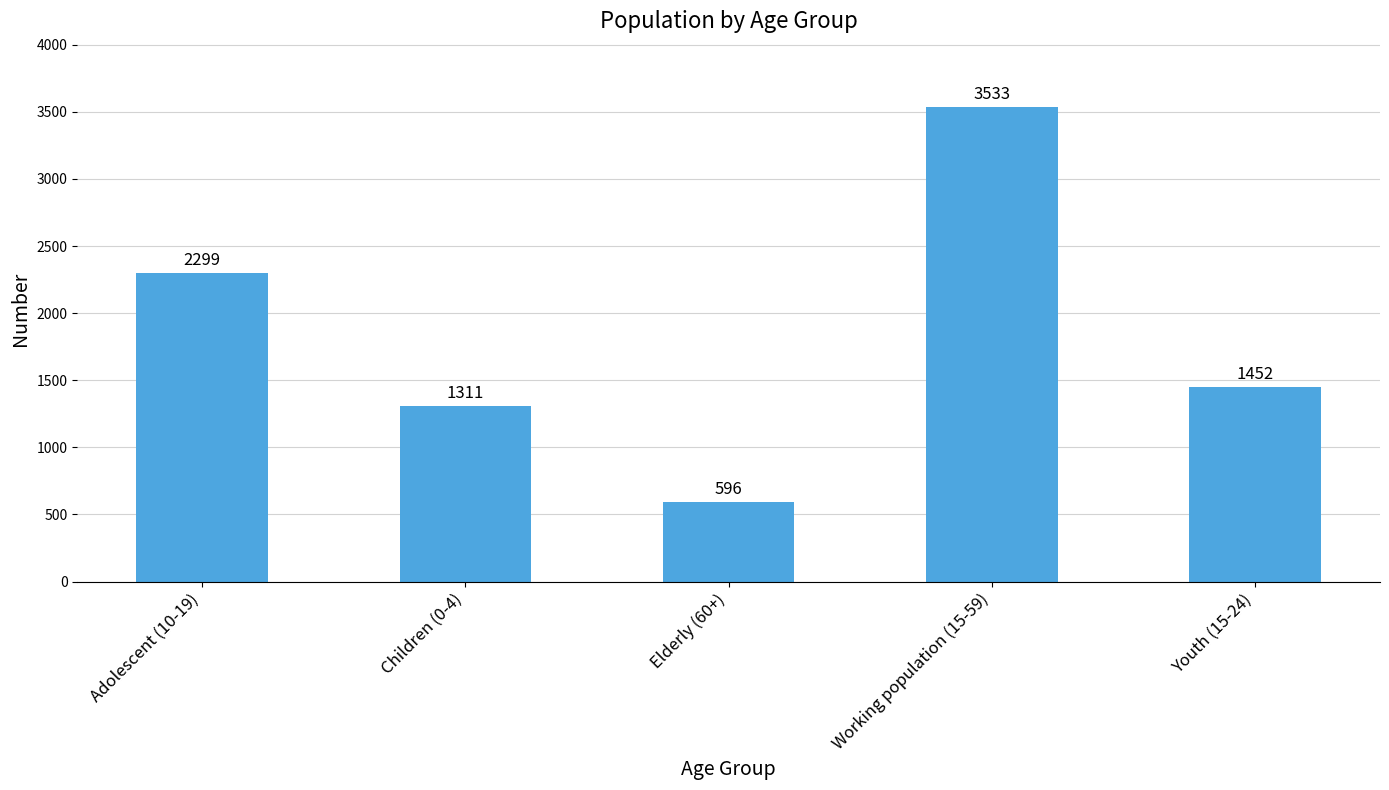

Rank the categories by value from highest to lowest.

Working population (15-59), Adolescent (10-19), Youth (15-24), Children (0-4), Elderly (60+)